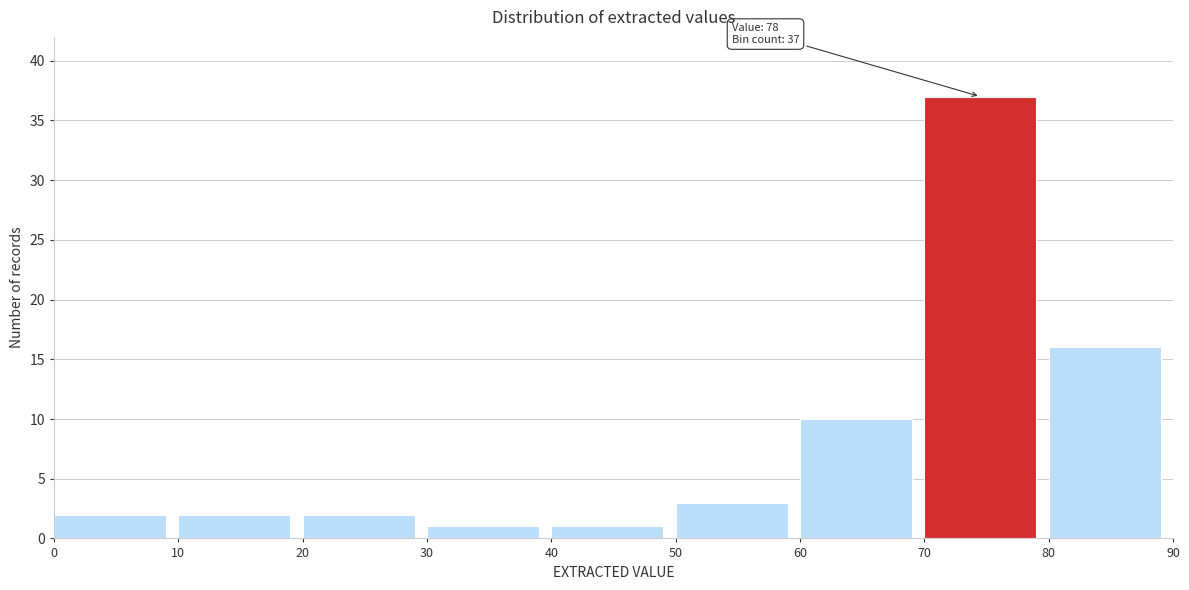

Which range on the x-axis has the tallest bar?

70 to 80